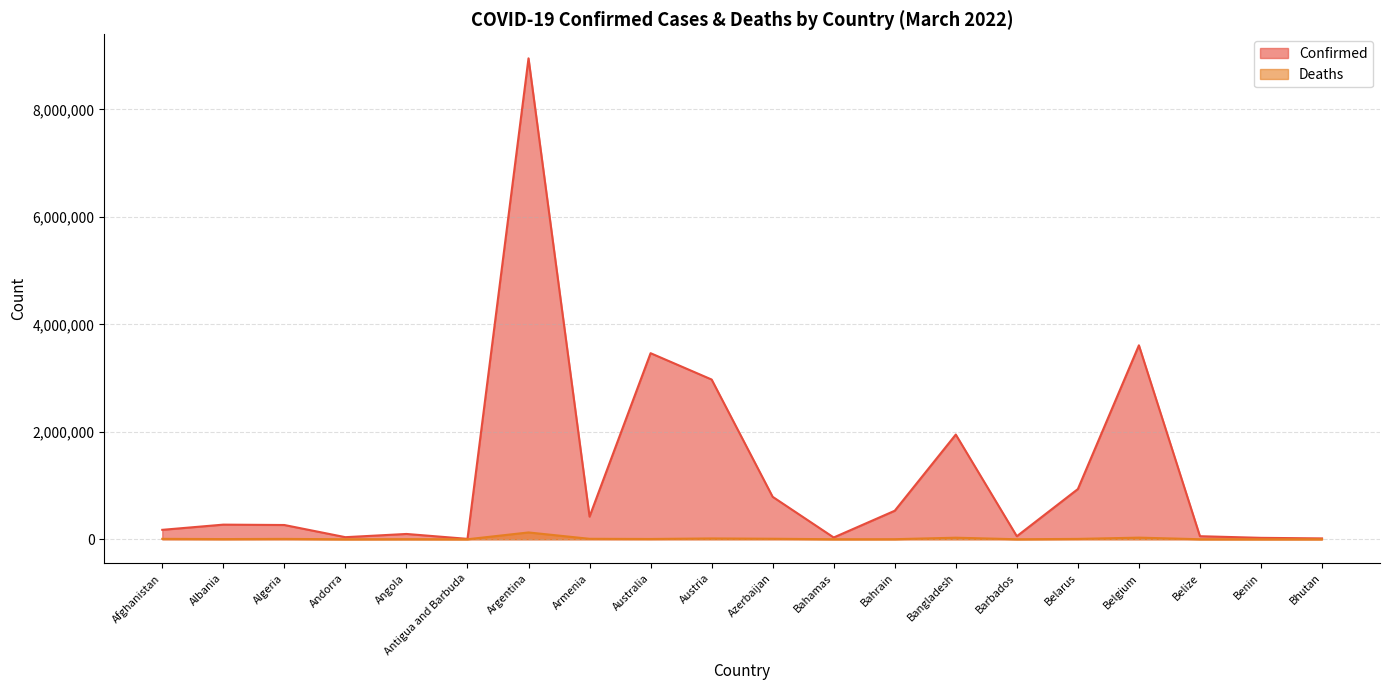

At which label does Deaths reach its minimum?

Bhutan